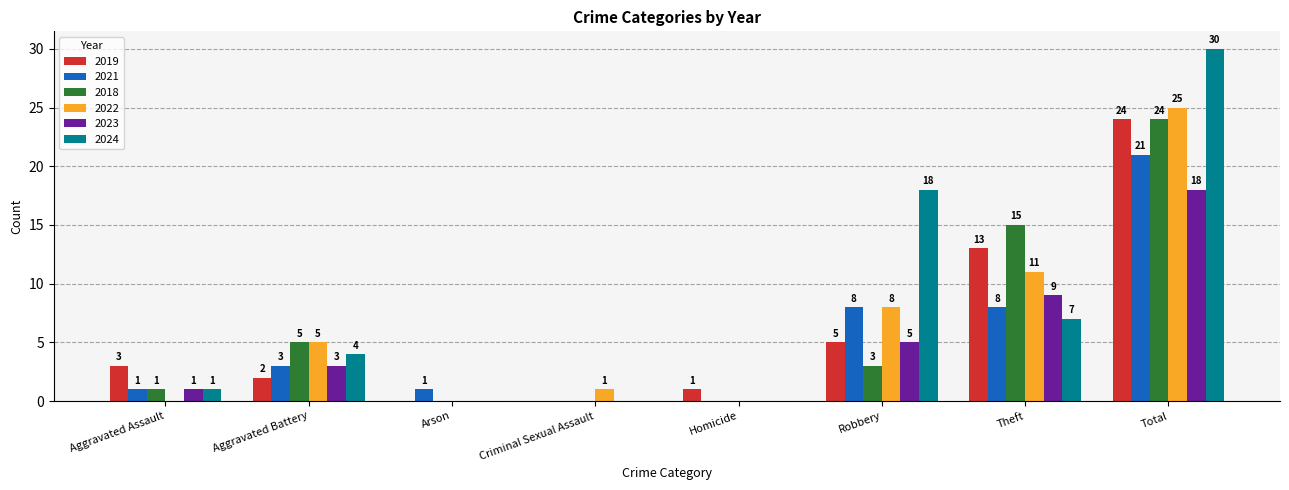

Count the number of categories in the chart.

8